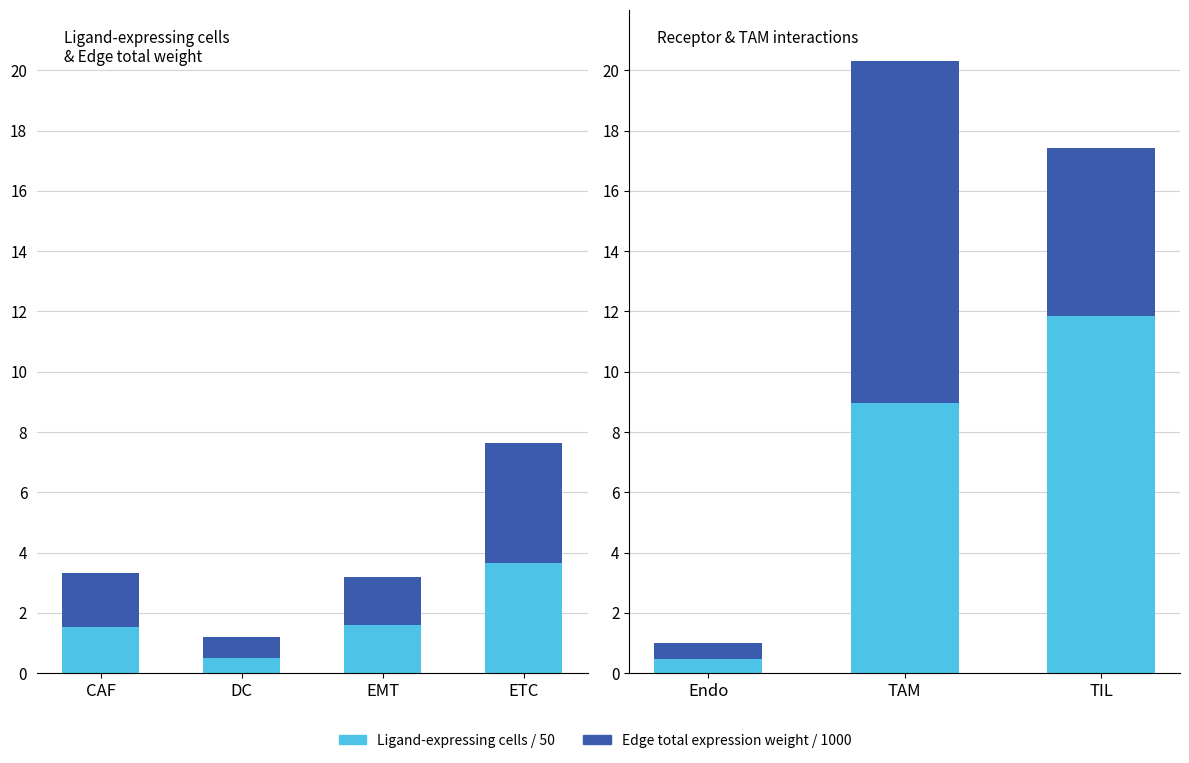

What is the highest value of the Edge total expression weight / 1000 series?

11.4